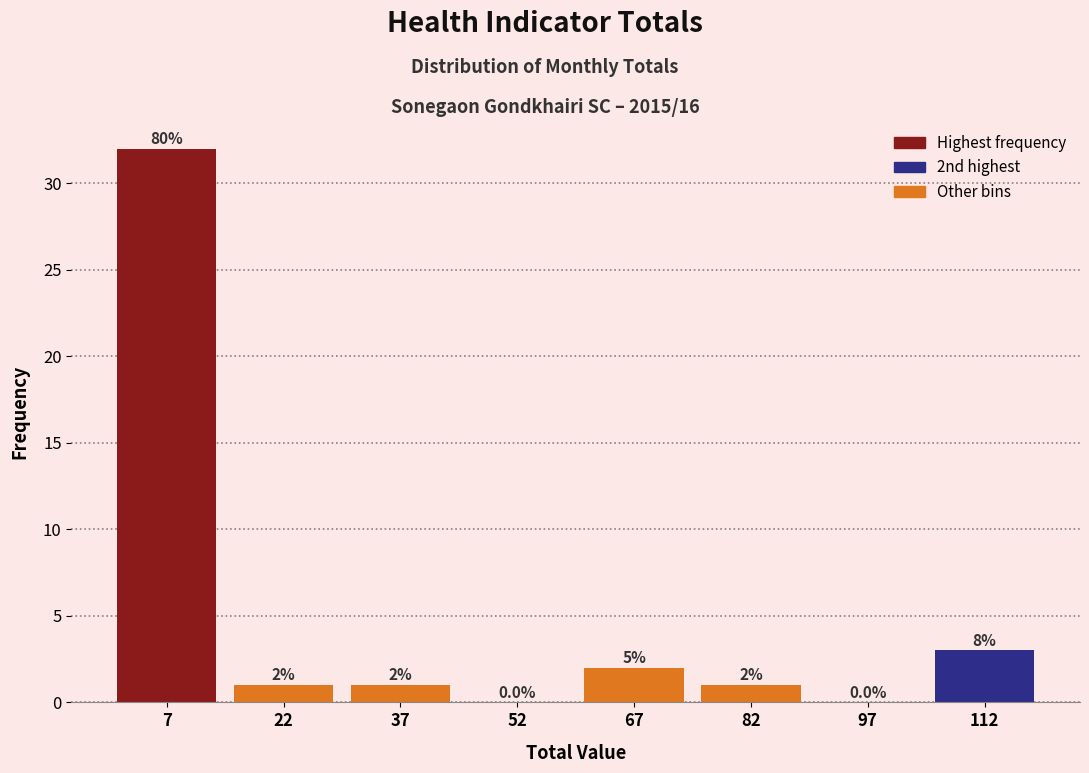

Which range on the x-axis has the tallest bar?

0 to 15